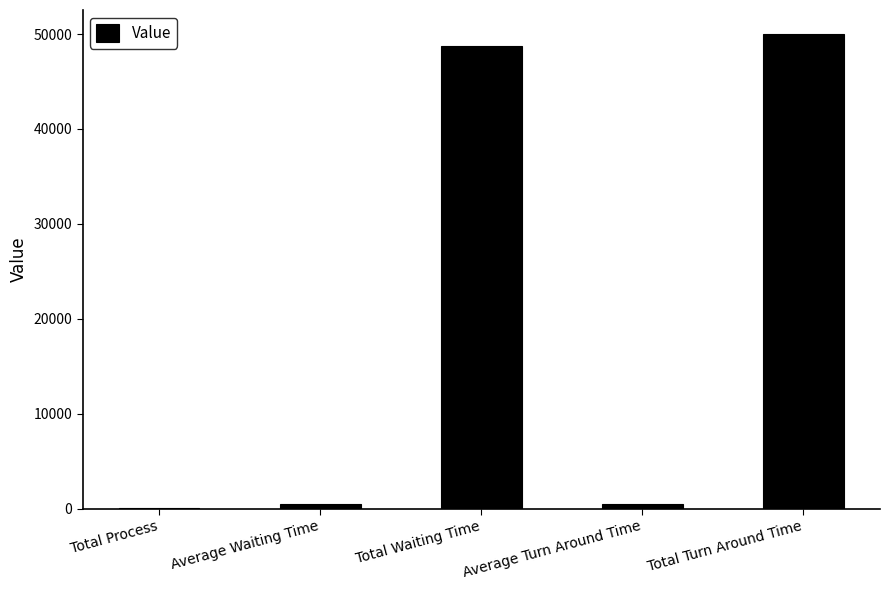

Approximately how many times larger is the value at Total Waiting Time compared to Total Turn Around Time?

1.0